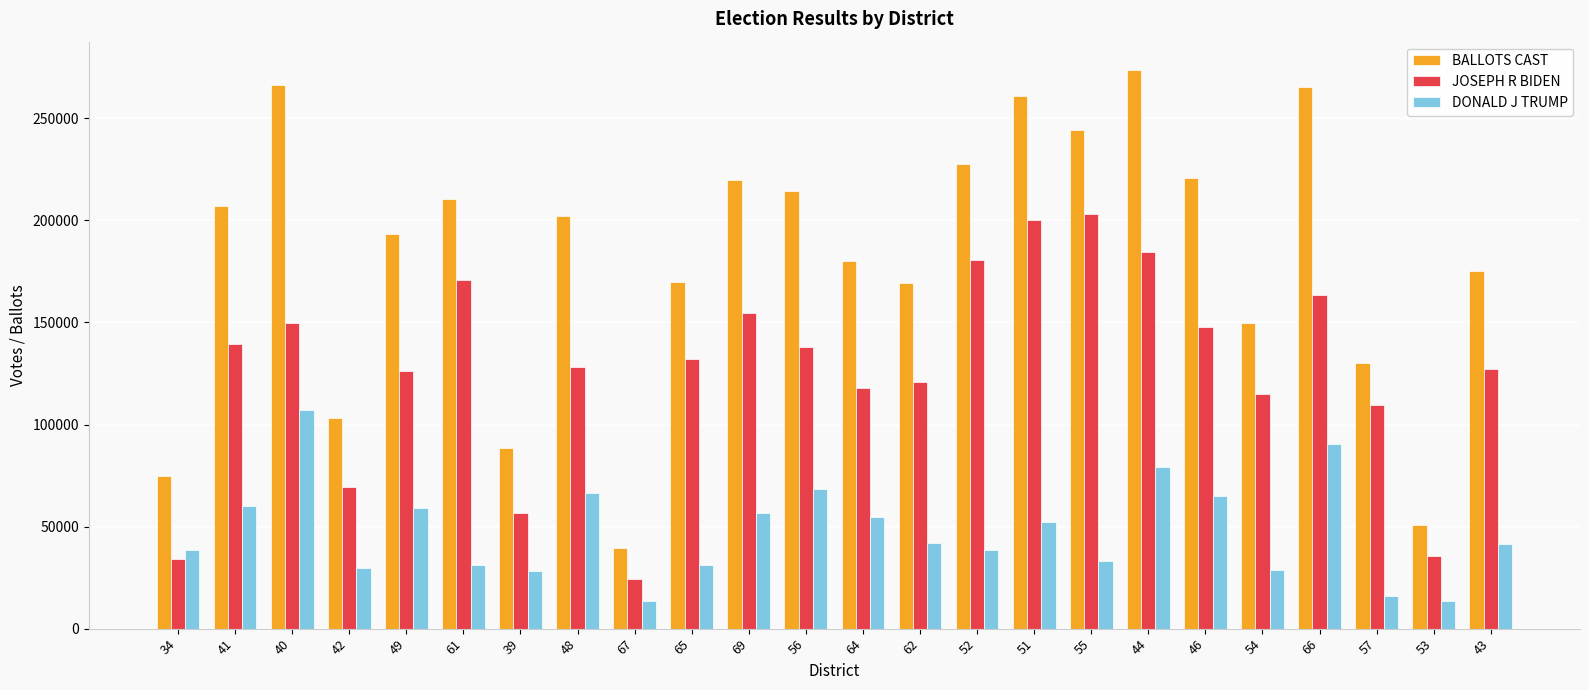

Rank the series at 40 from highest to lowest value.

BALLOTS CAST, JOSEPH R BIDEN, DONALD J TRUMP